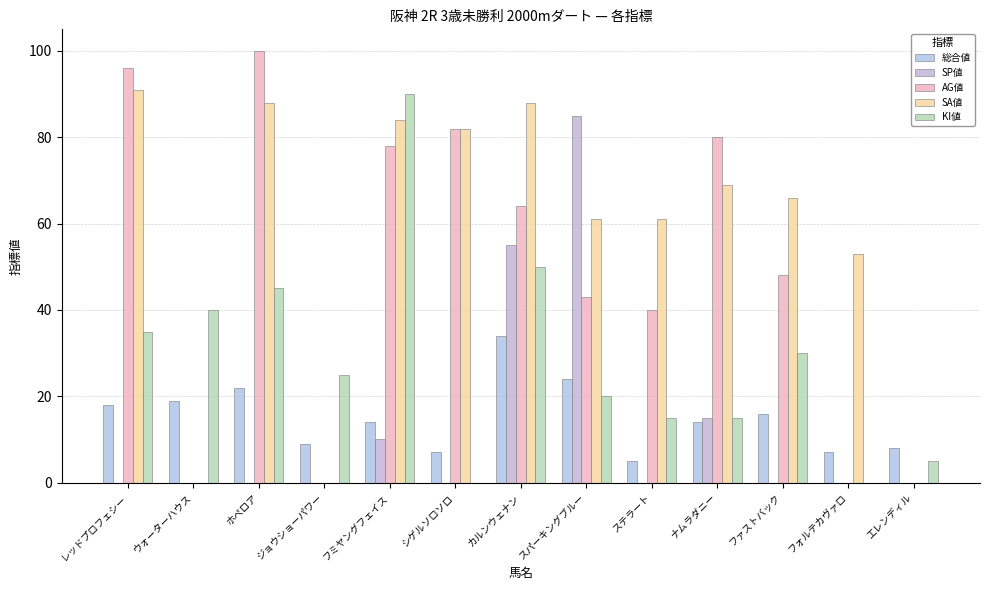

Is the value of 総合値 at フミヤングフェイス greater than the value of AG値 at ステラート?

No